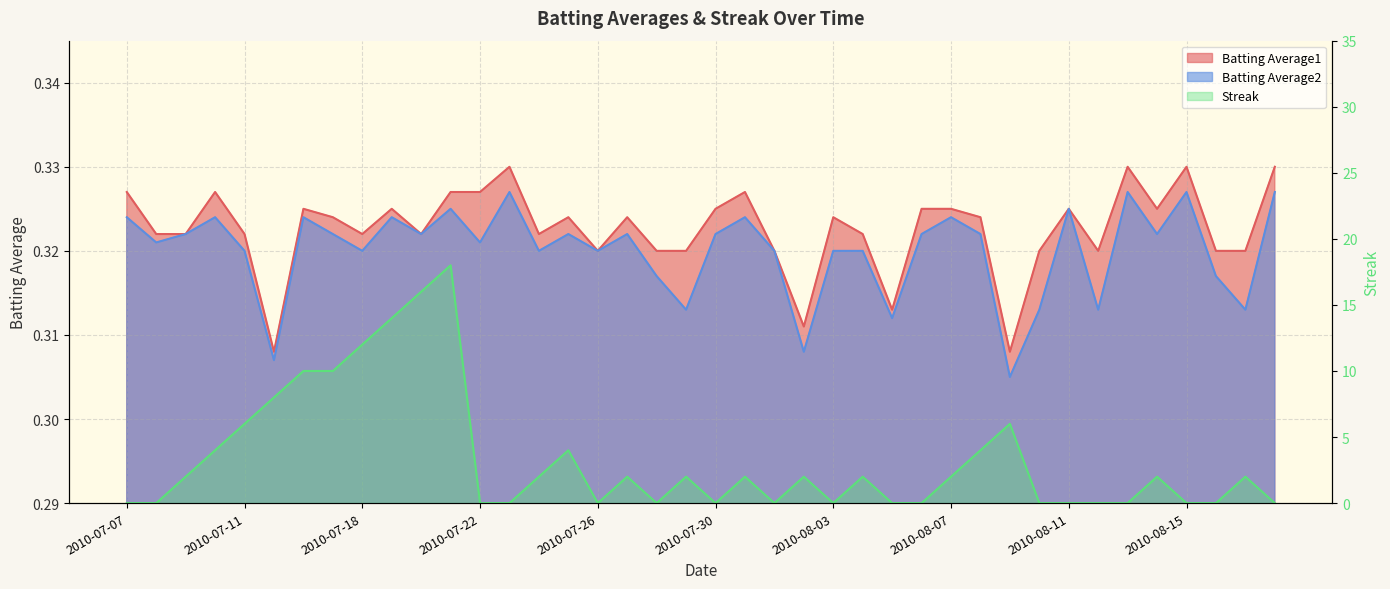

What are all the series names shown in the legend?

Batting Average1, Batting Average2, Streak